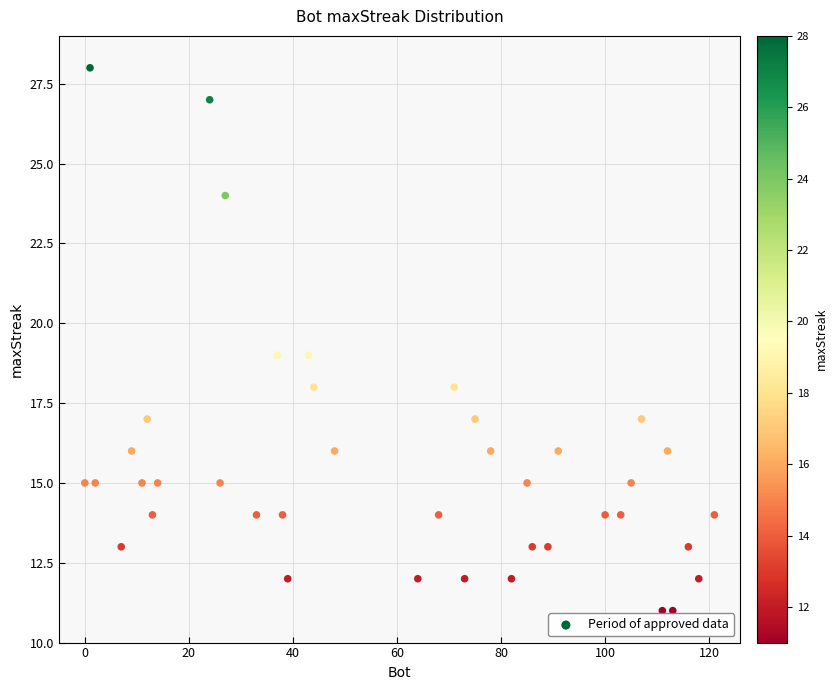

What is the range of Y values (max minus min)?

17